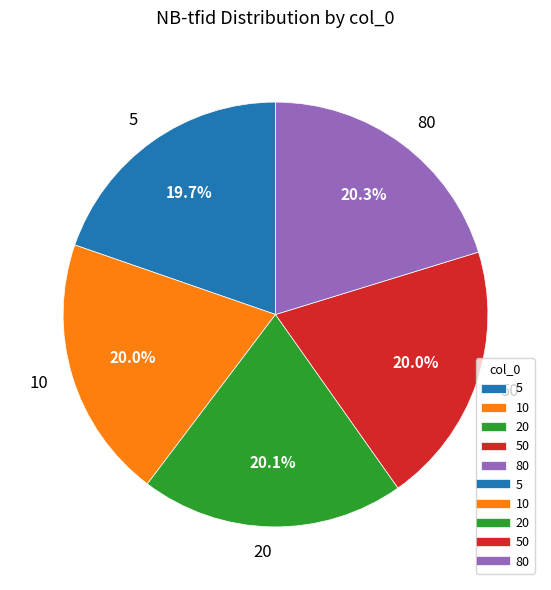

To the nearest percent, what is the average slice percentage?

20%